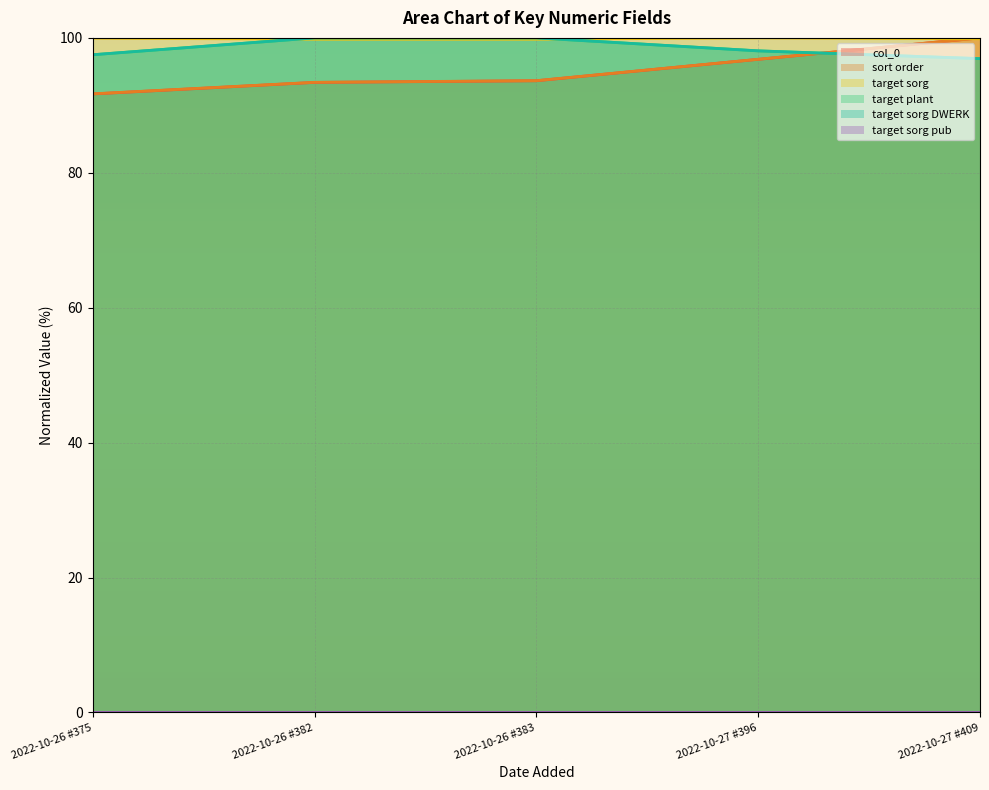

Which series has the widest spread of values?

sort order